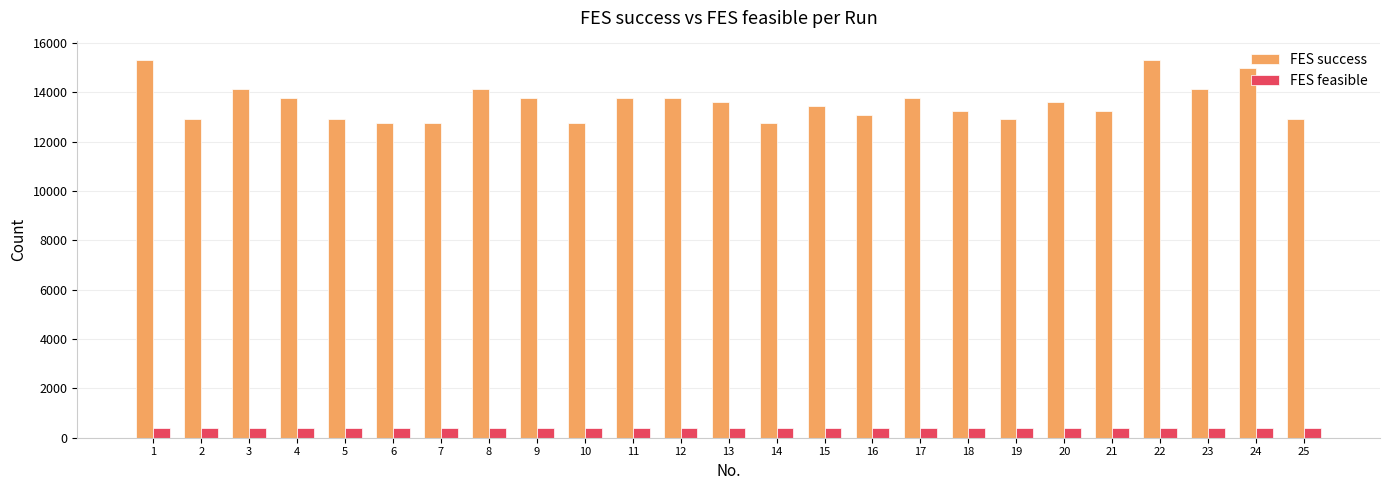

Reading left to right, transcribe all the data shown in this chart.

FES success: 15333	12918	14134	13788	12918	12743	12743	14134	13788	12743	13788	13788	13615	12743	13441	13093	13788	13267	12918	13615	13267	15333	14134	14992	12918
FES feasible: 400	400	400	400	400	400	400	400	400	400	400	400	400	400	400	400	400	400	400	400	400	400	400	400	400